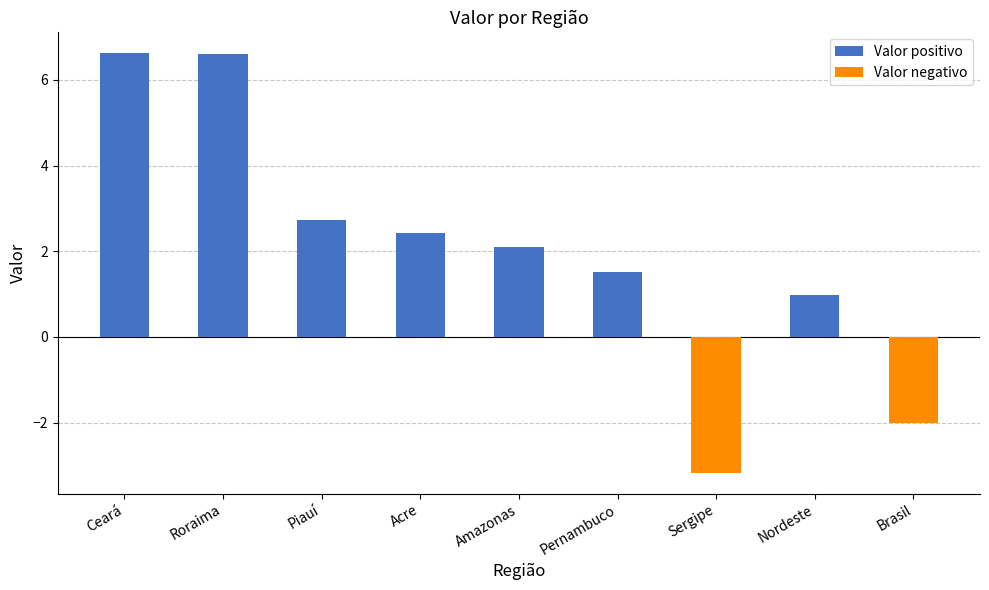

What is the difference between the maximum and minimum values?

9.8